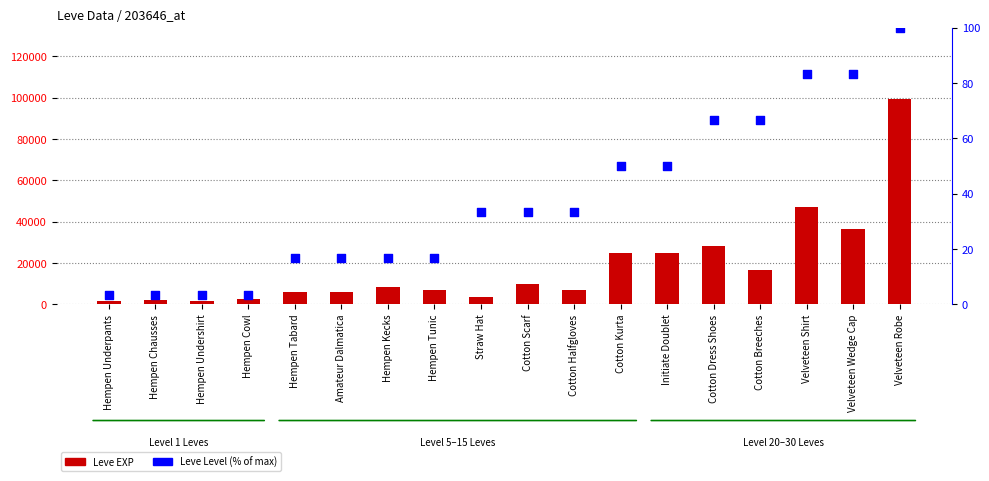

At which category is the sum across all series the highest?

Velveteen Robe